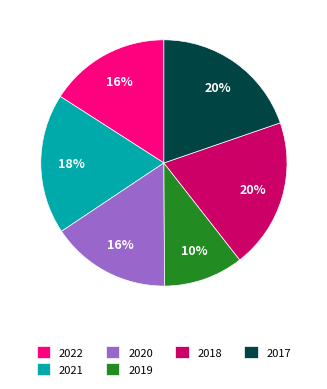

Approximately how many times larger is the value at 2019 compared to 2017?

0.5